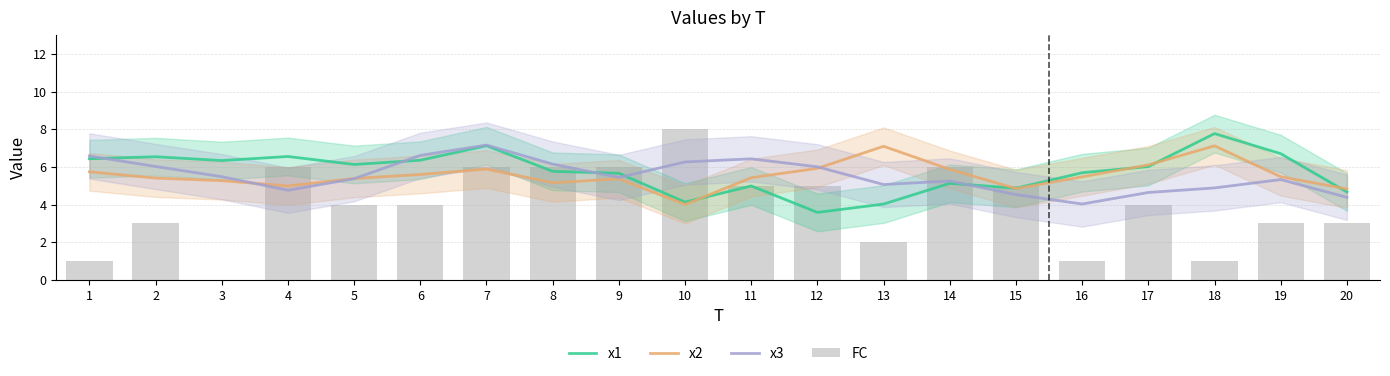

Rank the series by their maximum value, from lowest to highest.

x2, x3, x1, FC